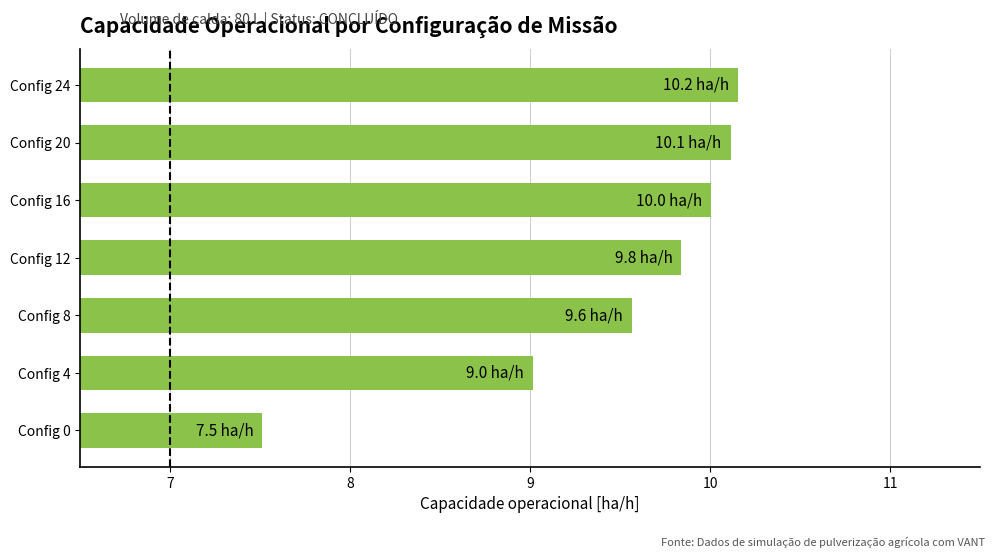

The value at Config 8 is 3.2. True or false?

False